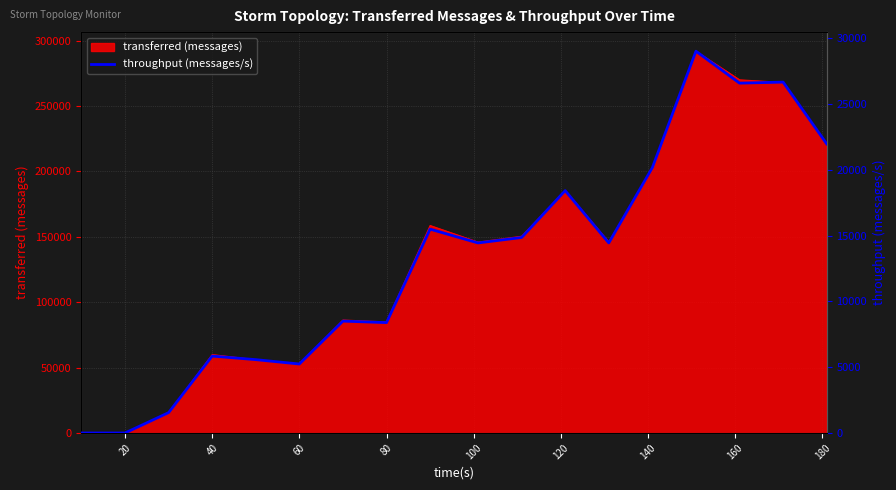

What is the maximum value for transferred (messages)?

291860